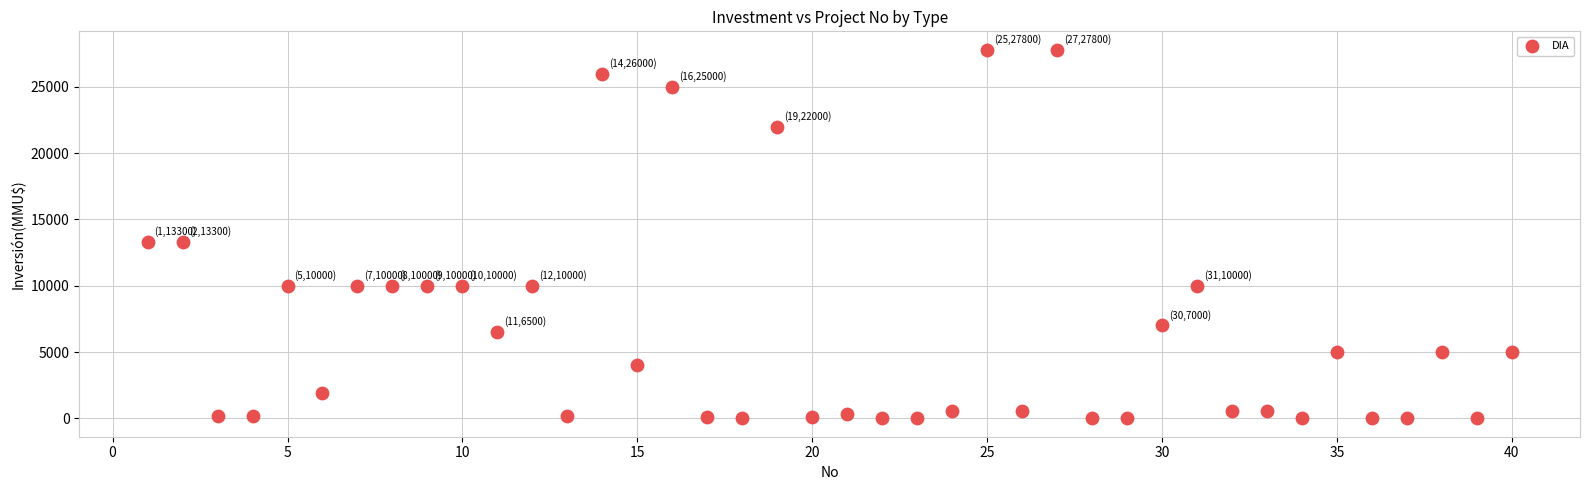

What is the range of X values (max minus min)?

39